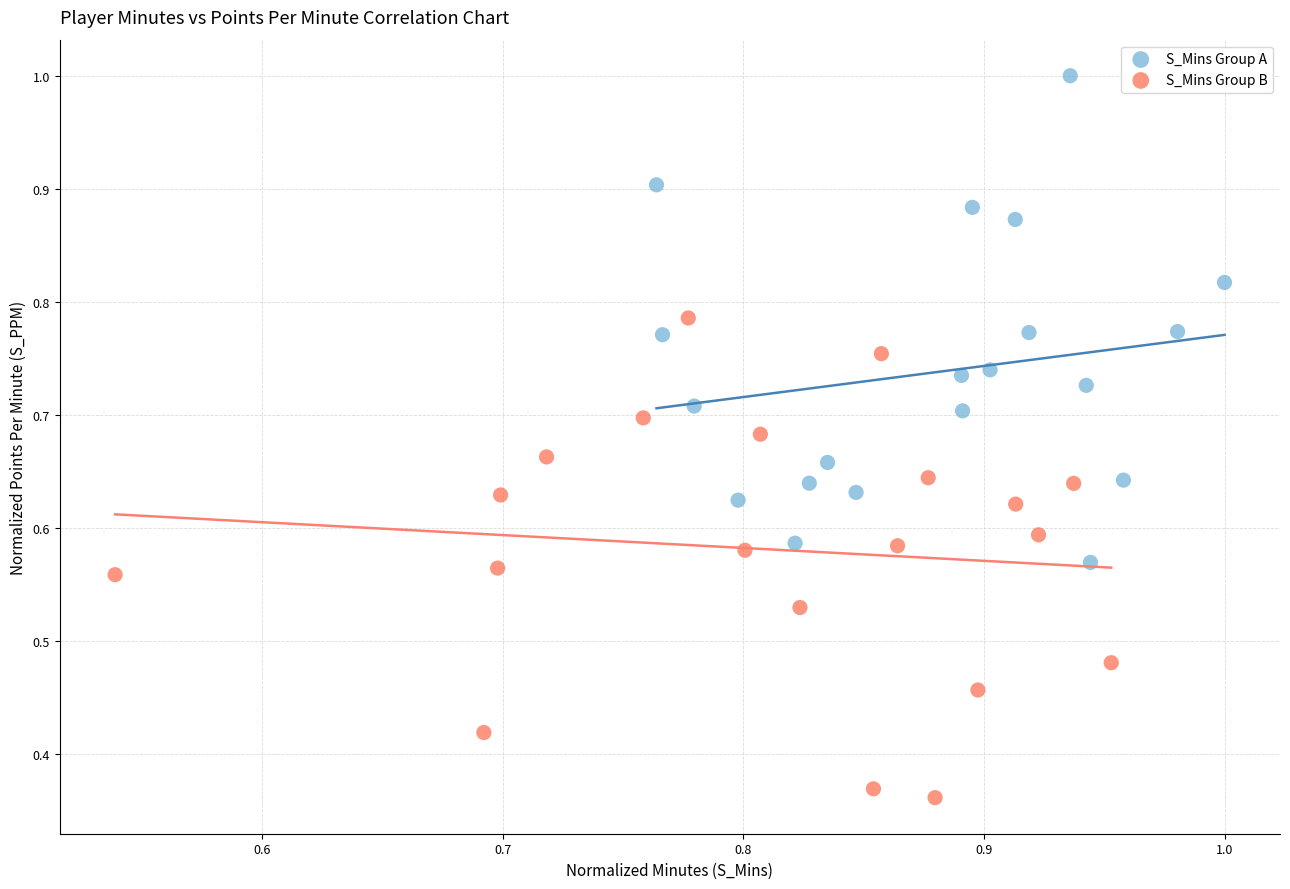

Which series reaches the minimum Y coordinate?

S_Mins Group B